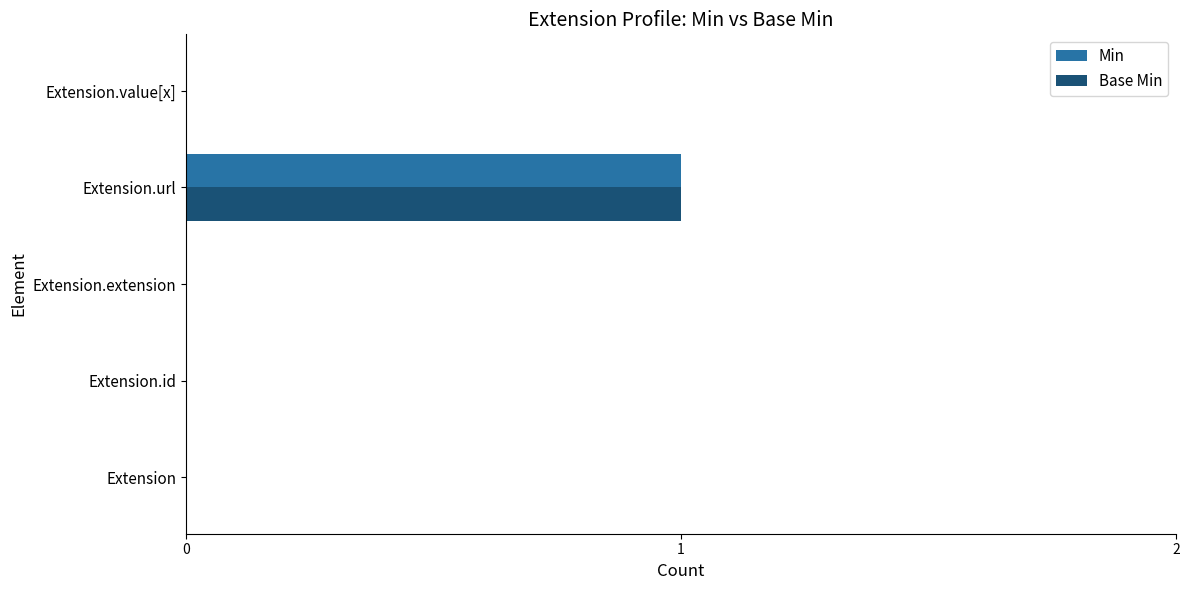

At which label does Base Min reach its peak?

Extension.url